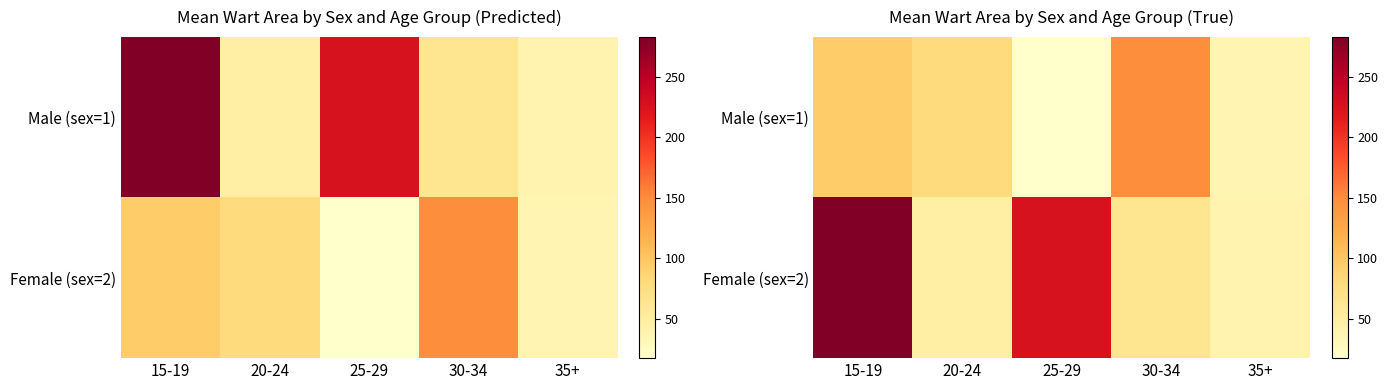

What is the difference between the second highest and second lowest values in the Female (sex=2) series?

178.3